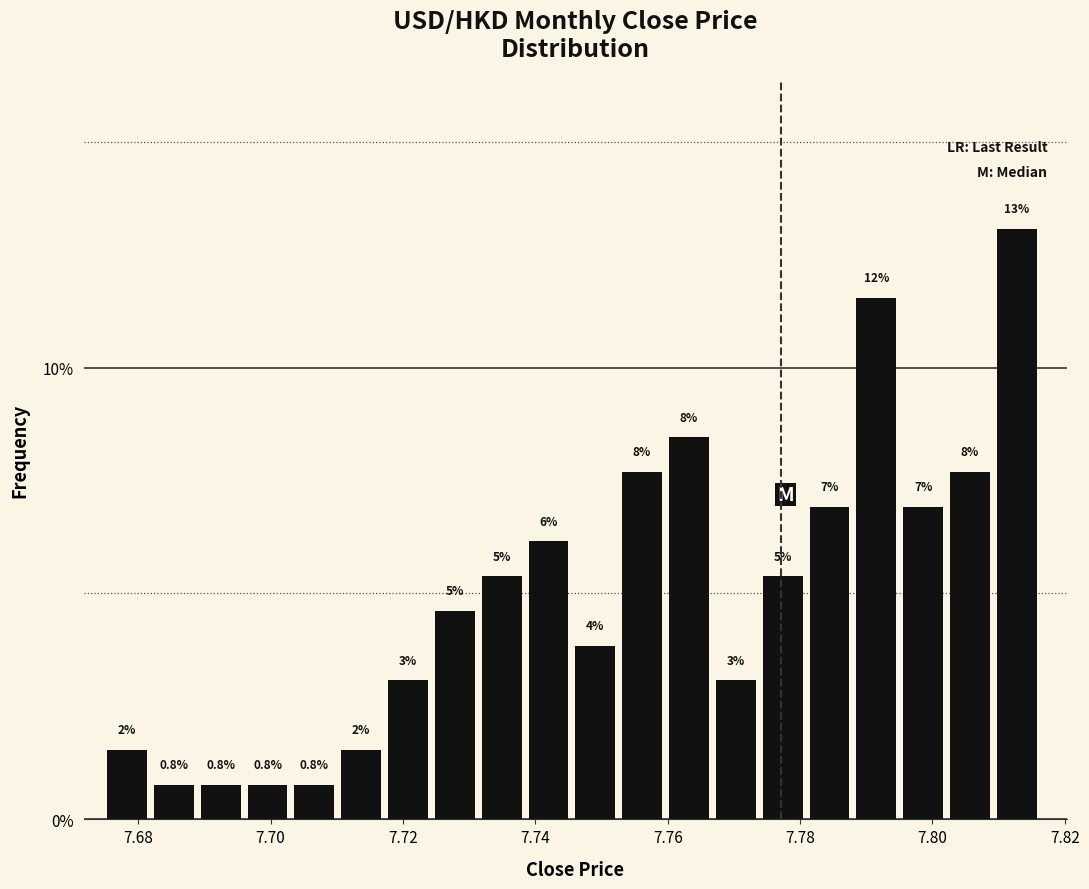

Read against the x-axis, roughly where is the centre of the tallest bar?

7.812